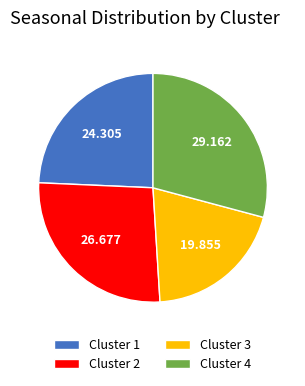

Is there any slice that represents more than half of the pie?

No